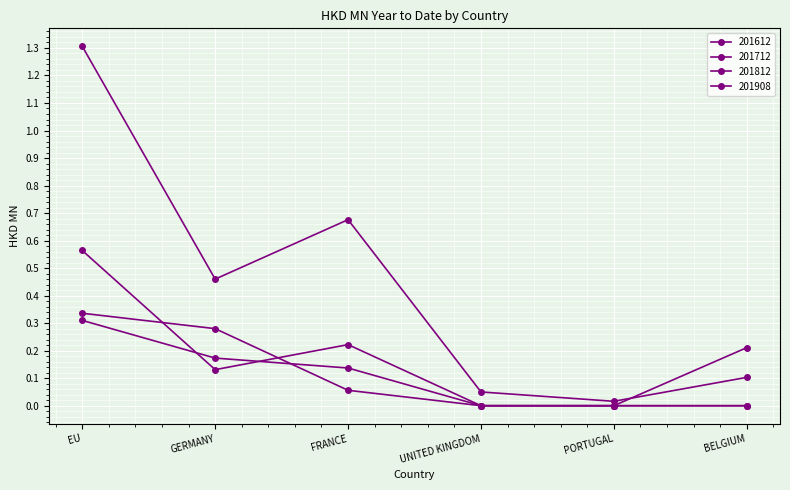

What position from the left is UNITED KINGDOM?

4